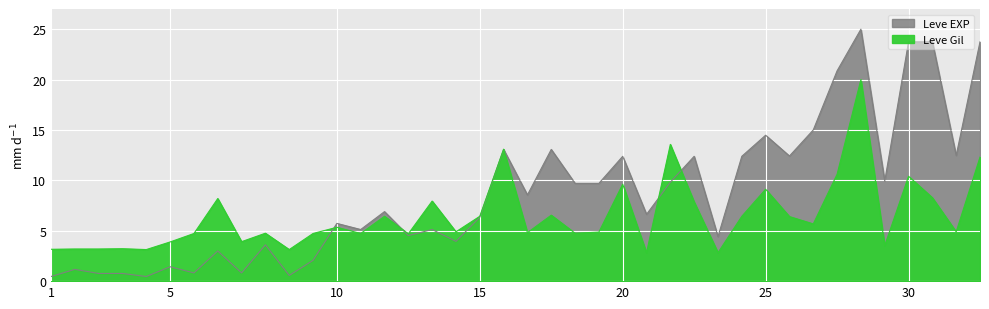

What are all the series names shown in the legend?

Leve EXP, Leve Gil